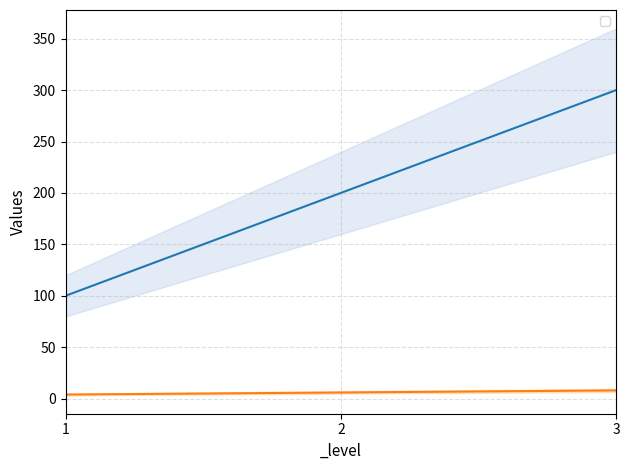

Rank the series by their average value, from highest to lowest.

_gold, _spawnCount